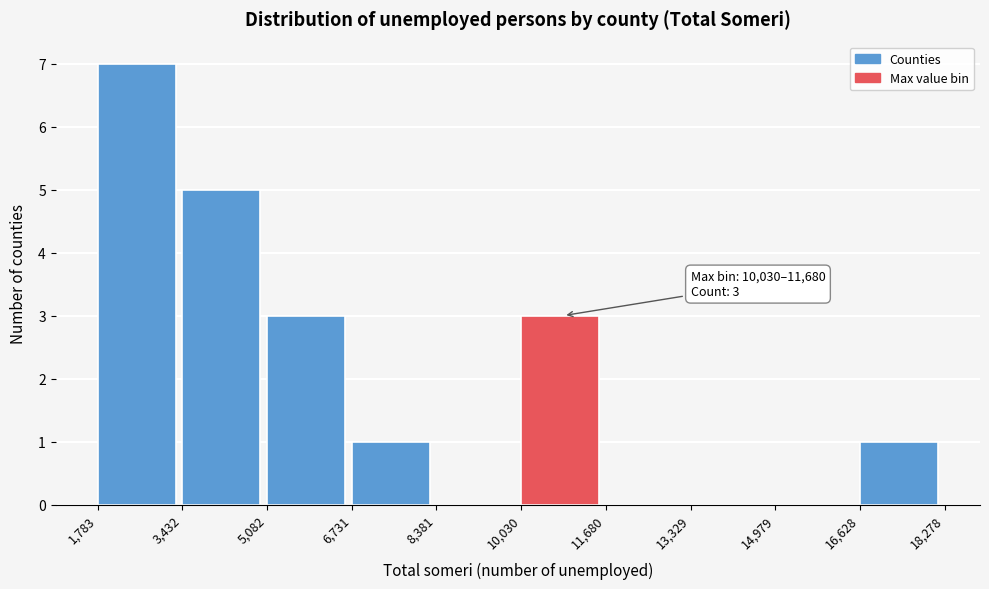

Which range on the x-axis has the tallest bar?

1,783 to 3,432